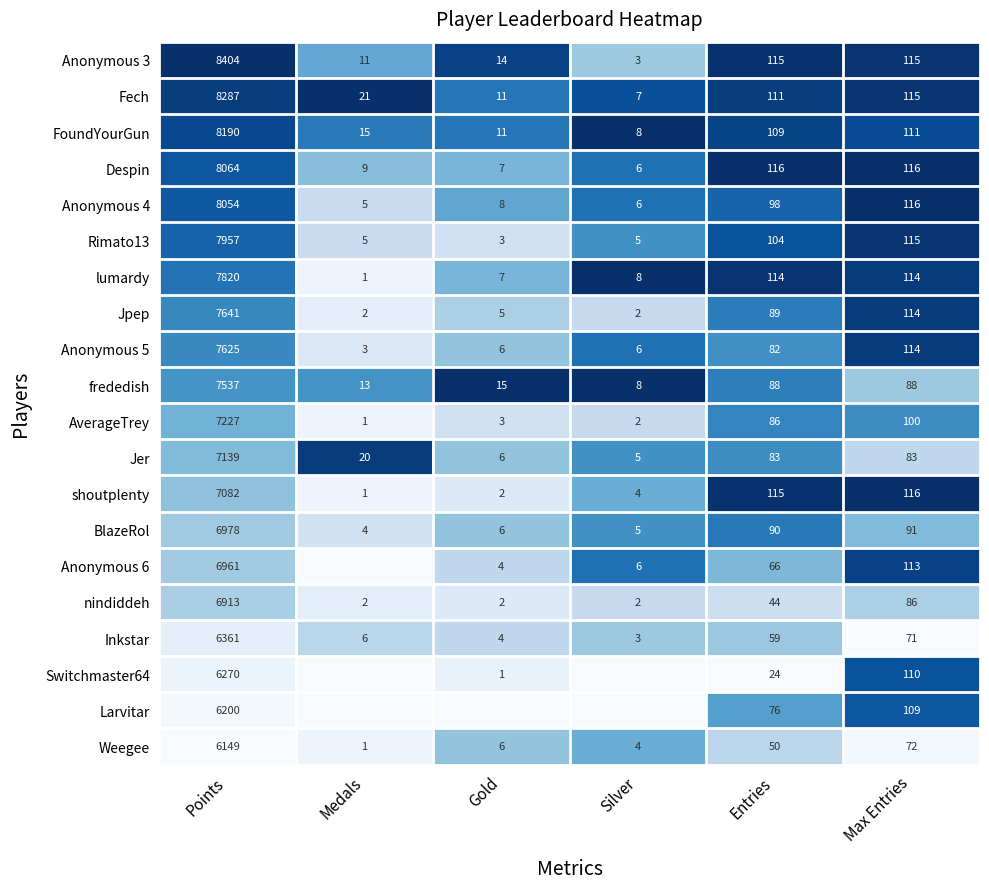

What is the spread (max minus min) of values at Points?

2255